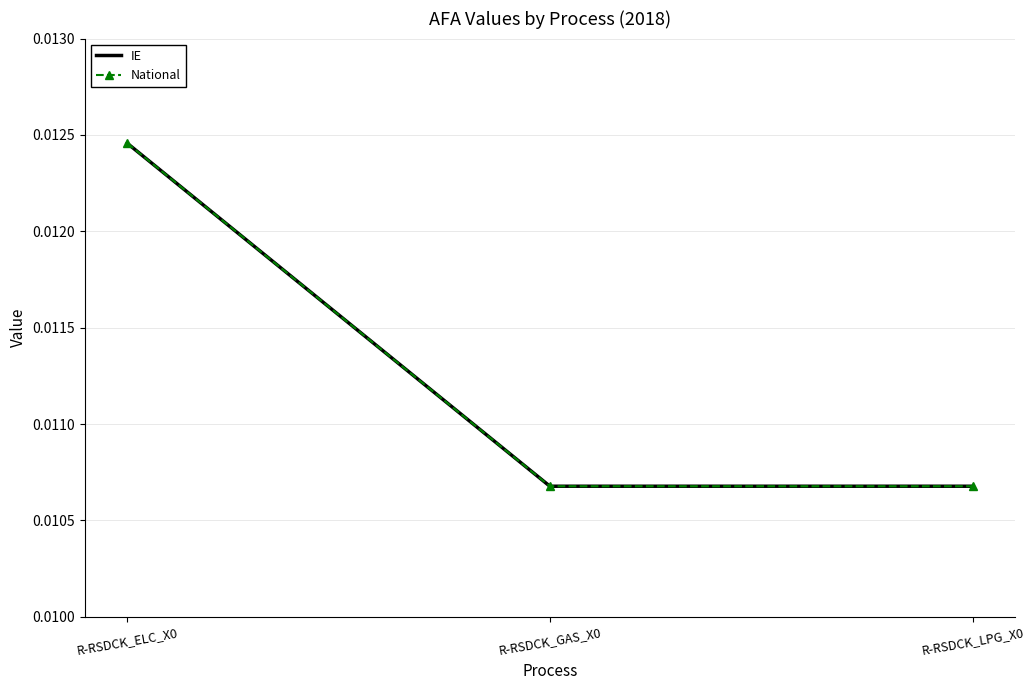

What is the label of the 3rd point from the left?

R-RSDCK_LPG_X0